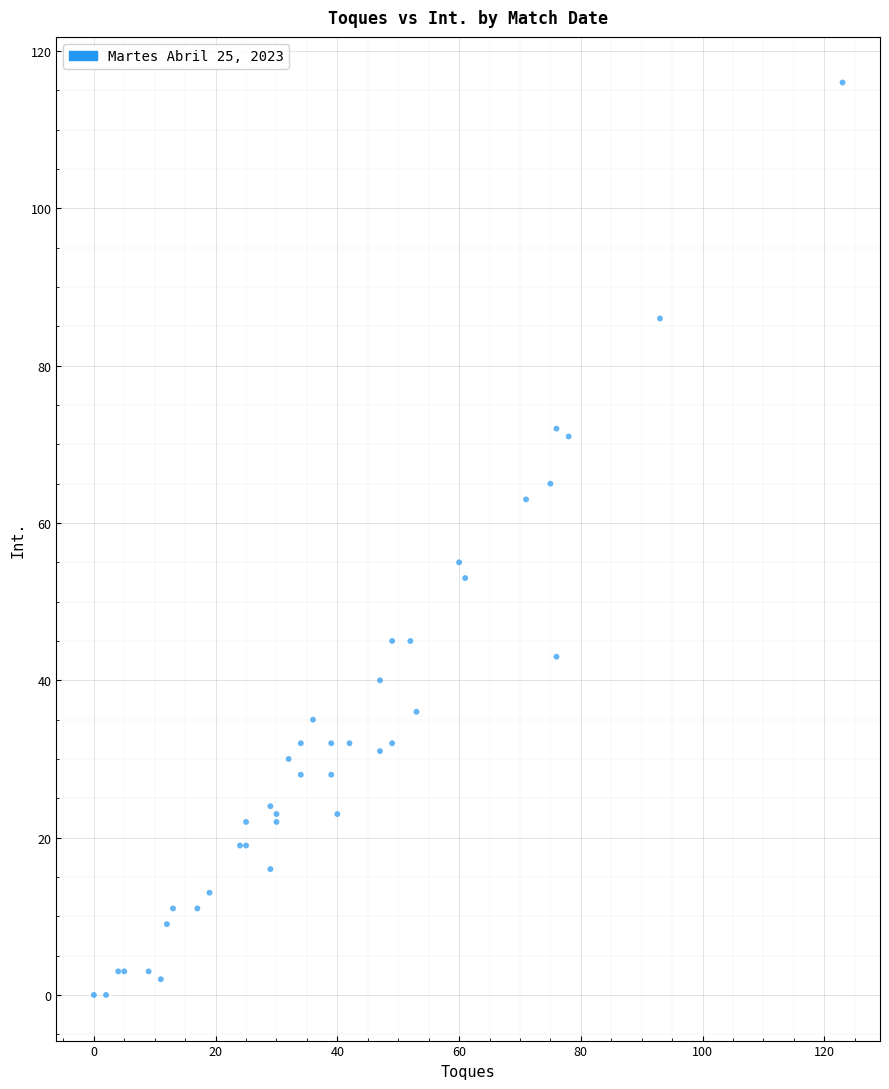

What Y value in the scatter plot is closest to 58?

55